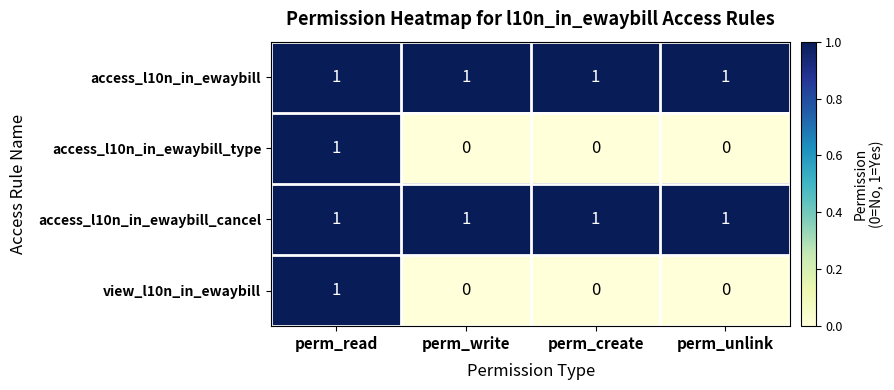

How many view_l10n_in_ewaybill values are between 0 and 1?

4